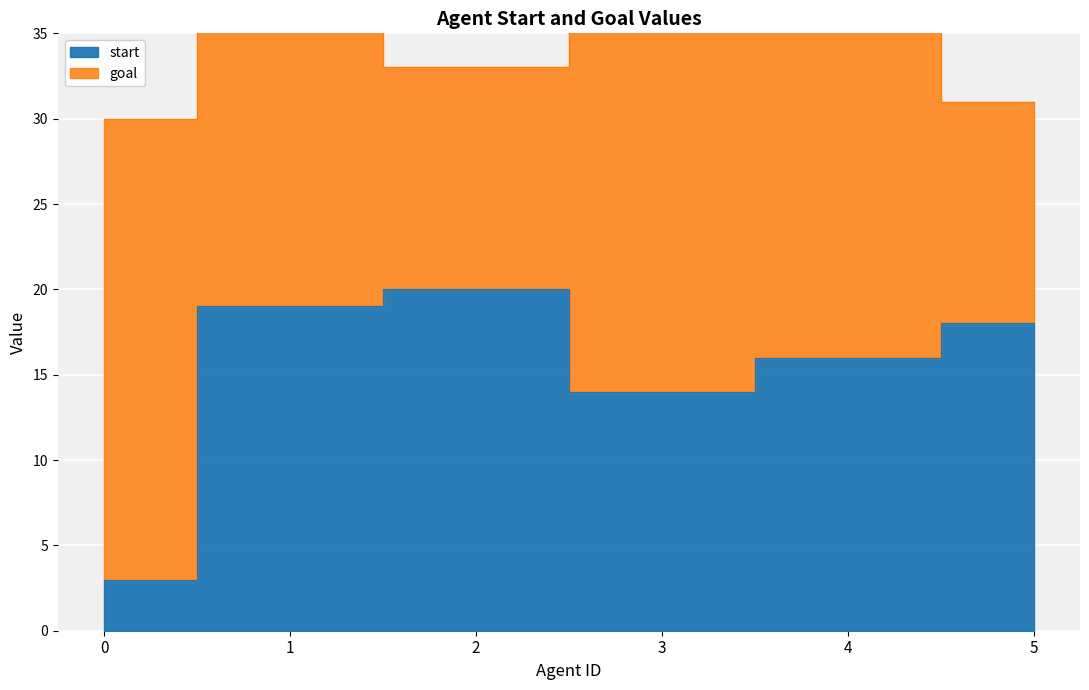

Where does the data first go above 18?

1